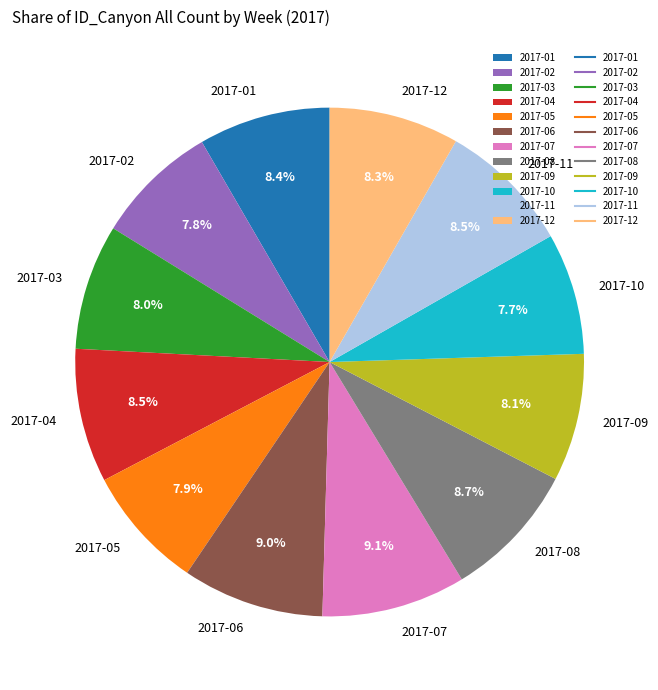

The 2017-02 slice represents 20% of the pie. True or false?

False